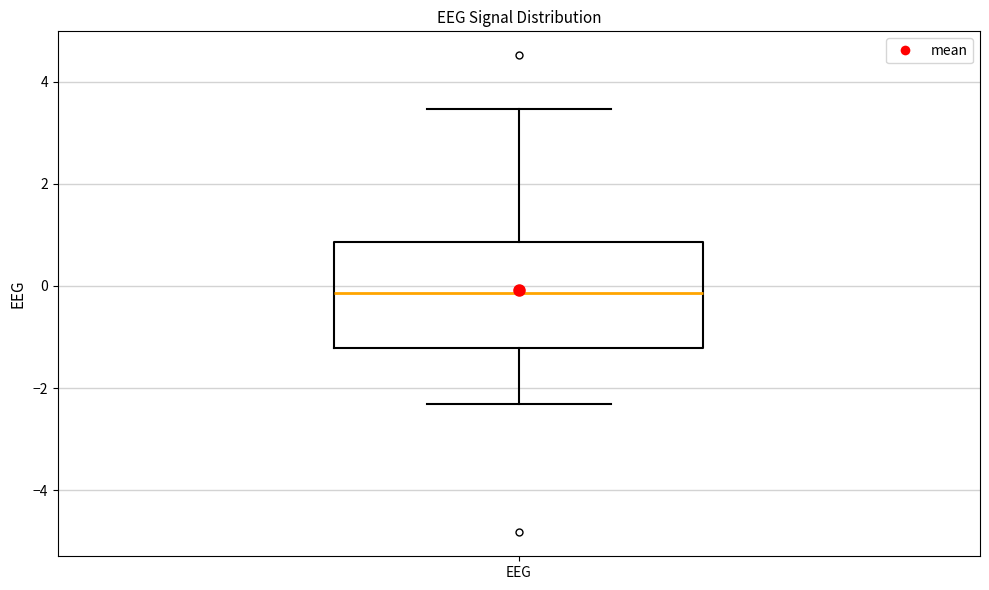

Transcribe this box plot: give where the median line is, the range the box spans, and where the two whiskers end, as read against the y-axis. The values are not printed on the chart, so give them approximately, as read against the axis.

median -0.2, box -1.2 to 0.8, whiskers -2.4 to 3.4